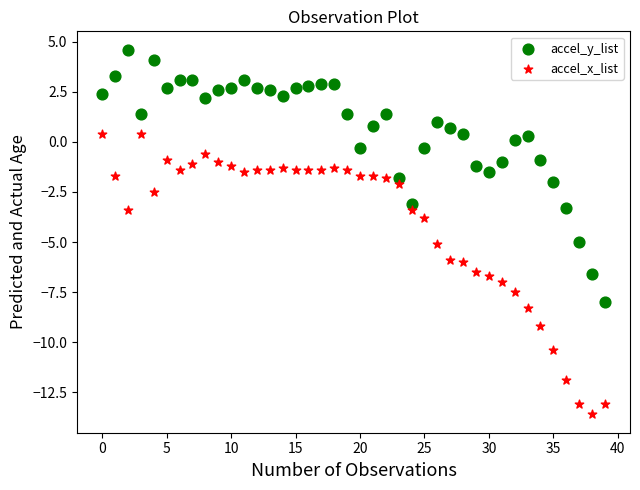

Across all data points, what is the range of Y values (max minus min)?

18.2